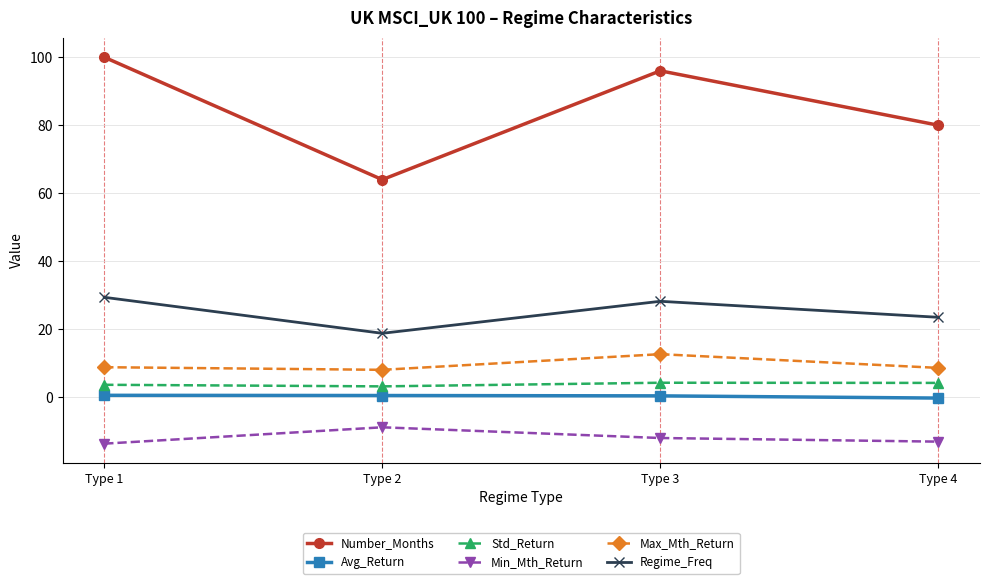

True or false: Number_Months has more than 1 interior local peaks.

False